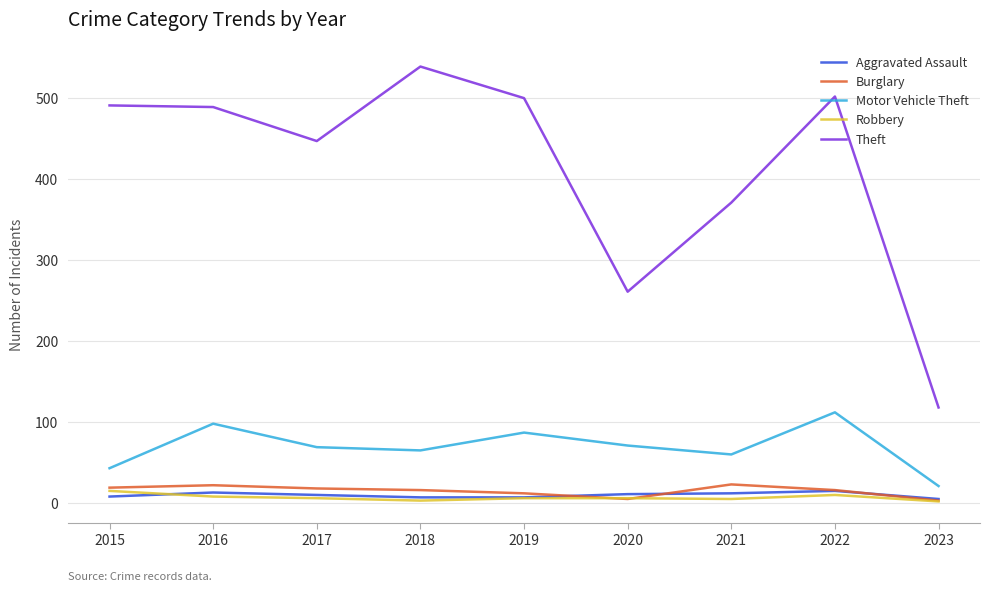

What is the minimum value for Theft?

118